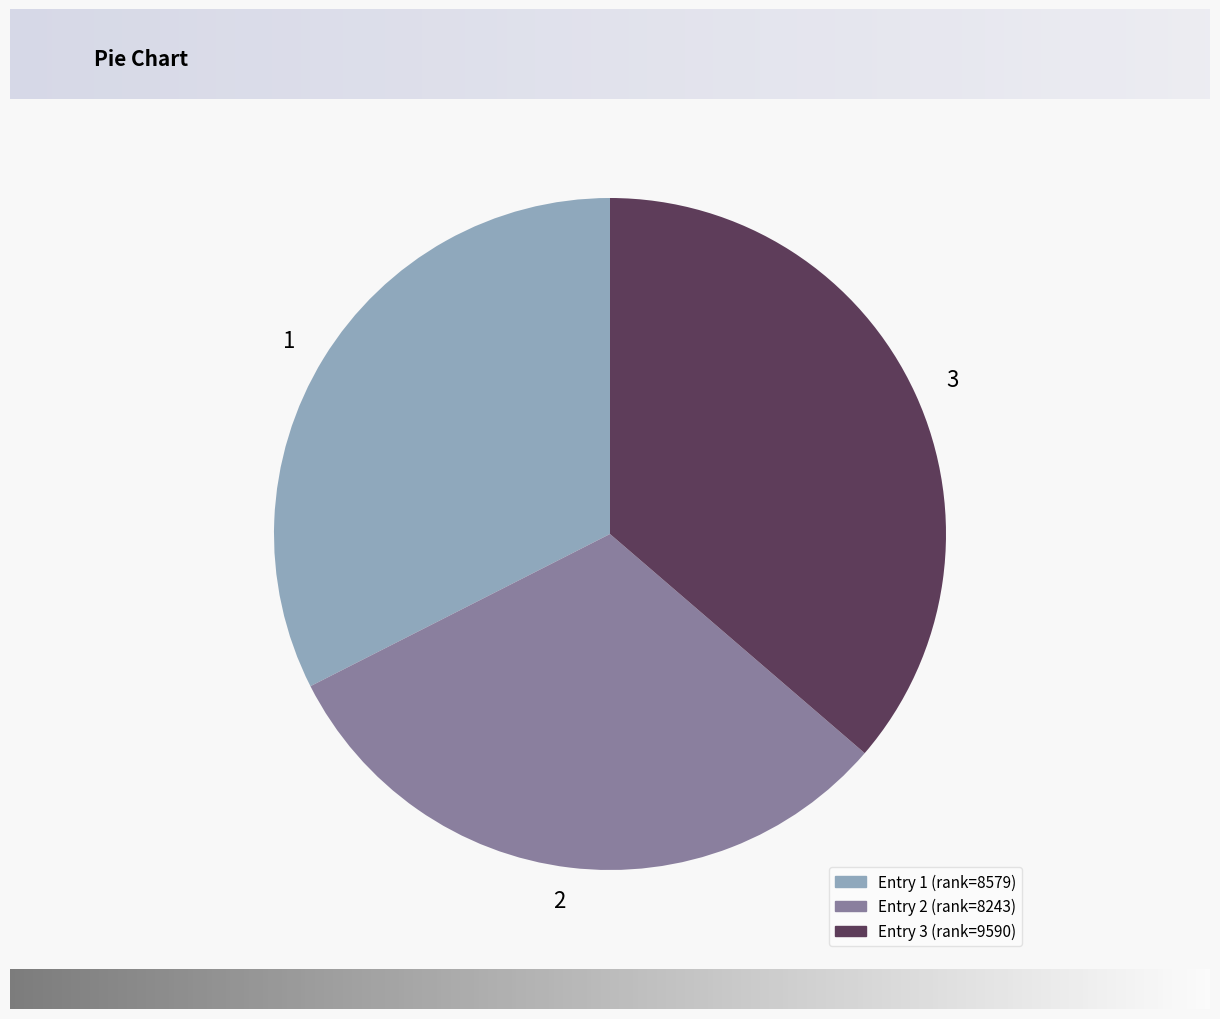

Rank the categories by value from lowest to highest.

2, 1, 3